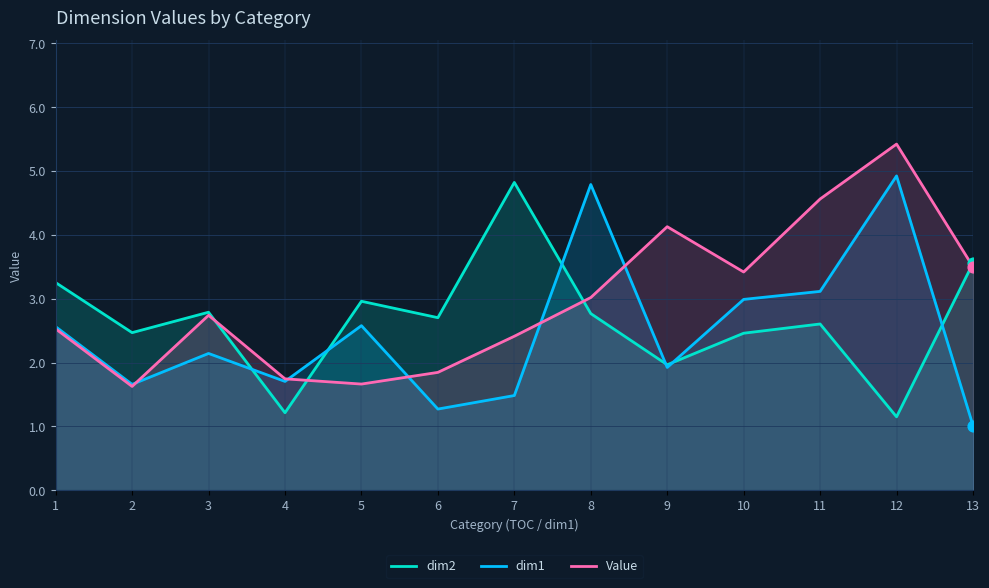

At which category is the sum across all series the highest?

12